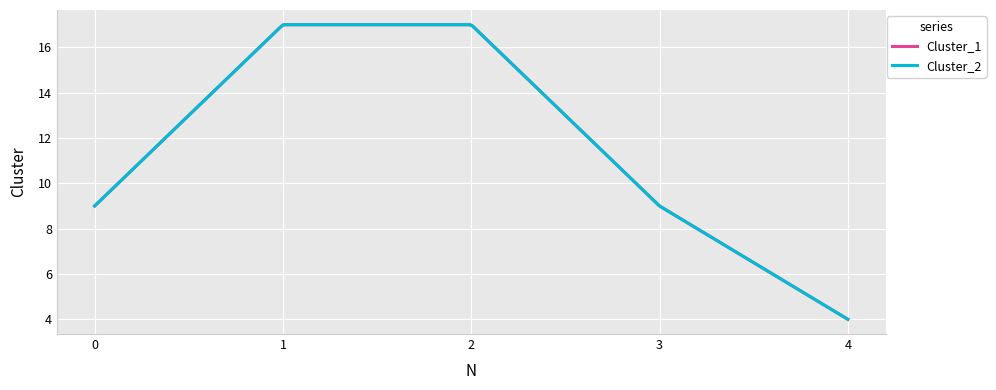

List the labels in order of Cluster_2 value, largest first.

1, 2, 0, 3, 4